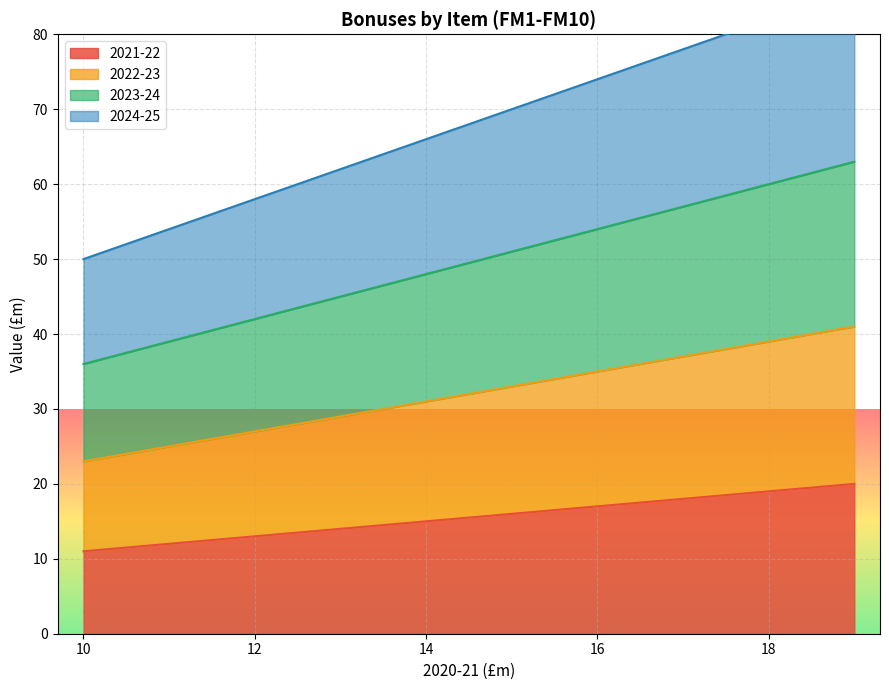

What is the difference between the highest and lowest values at 14?

51